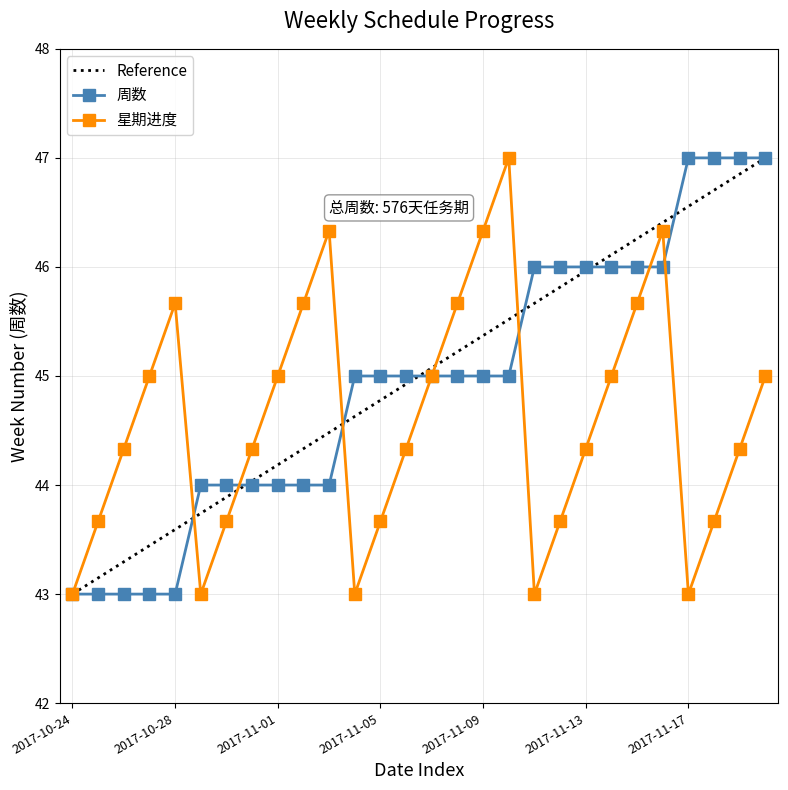

Is it true that the value at 2017-11-13 is 17?

False